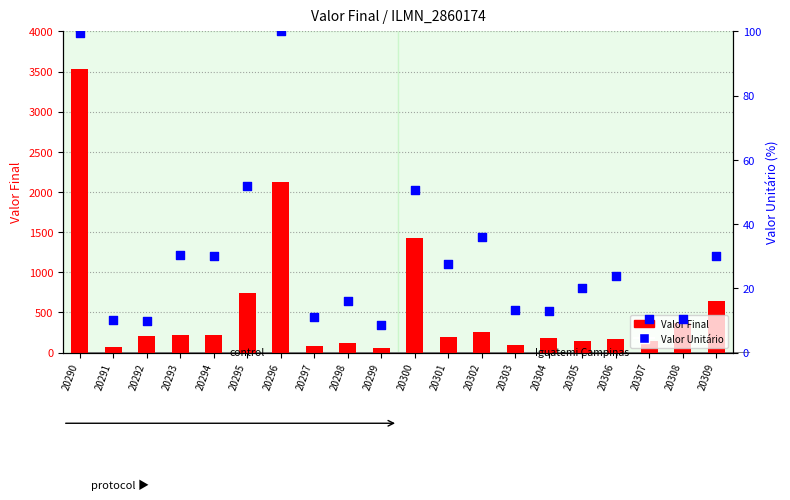

Which series reaches the minimum Y coordinate?

Valor Unitário